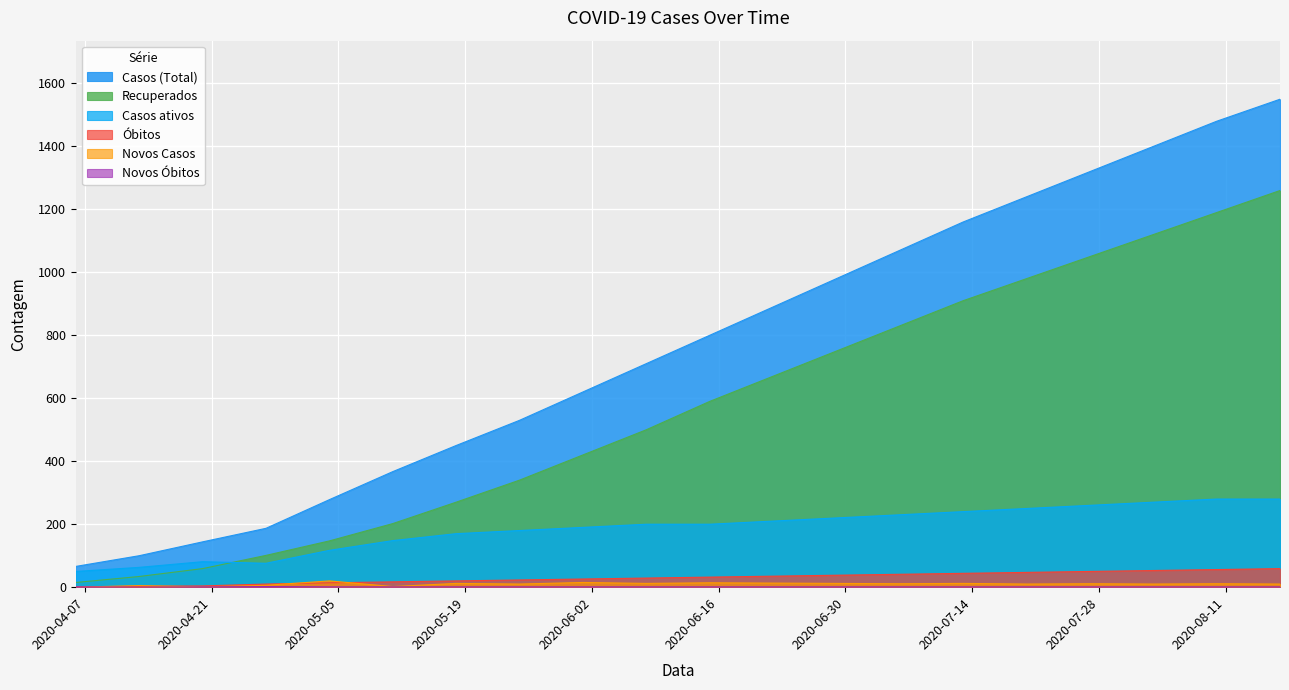

Which category has the highest value in the Óbitos series?

2020-08-17